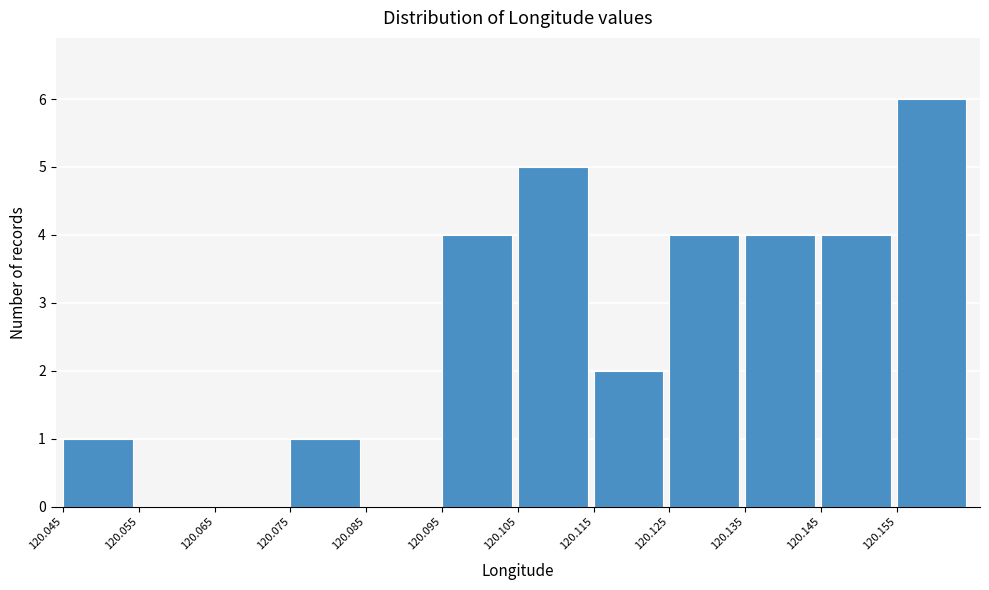

Reading left to right, list every bar in this chart as the range it spans on the x-axis followed by its height. Neither the bar edges nor the heights are printed on the chart, so give them approximately, as read against the axes.

120.044 to 120.054: 1
120.054 to 120.064: 0
120.064 to 120.074: 0
120.074 to 120.084: 1
120.084 to 120.094: 0
120.094 to 120.104: 4
120.104 to 120.116: 5
120.116 to 120.126: 2
120.126 to 120.136: 4
120.136 to 120.146: 4
120.146 to 120.156: 4
120.156 to 120.166: 6